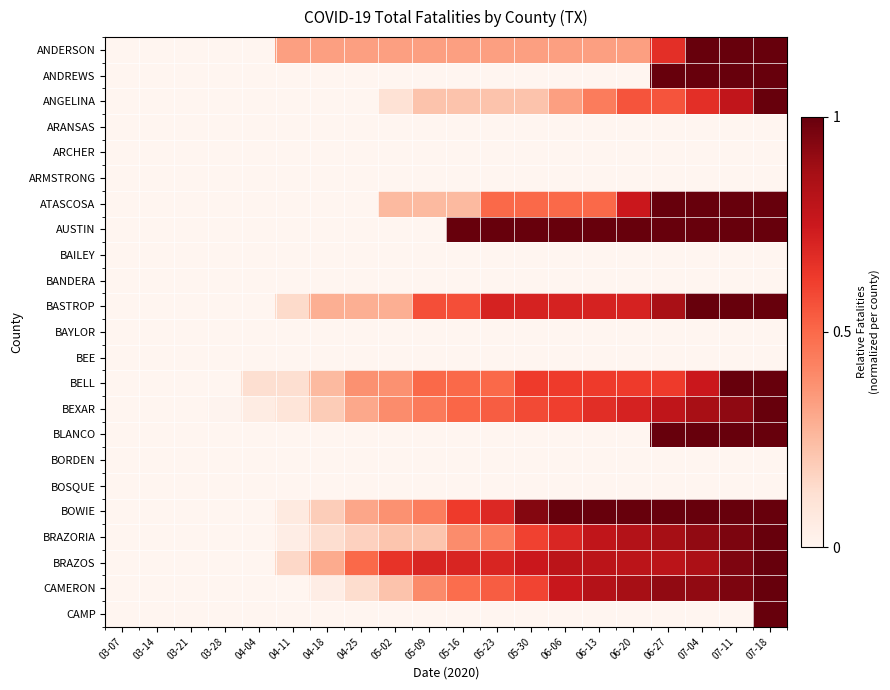

What is the greatest value displayed?

1.0